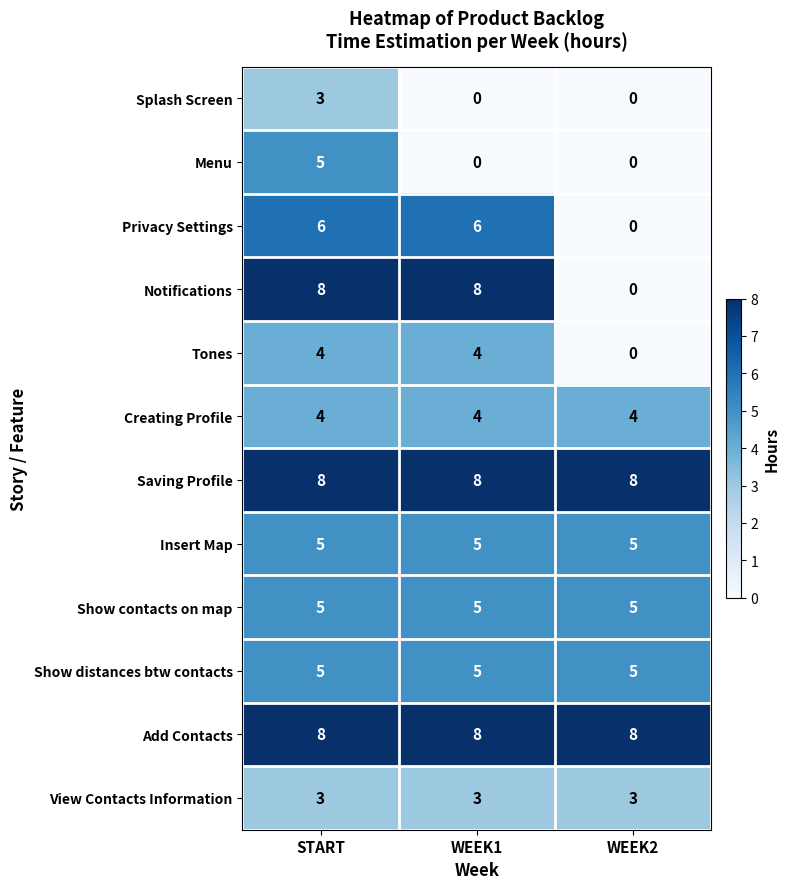

At how many categories does at least one series exceed 1?

3